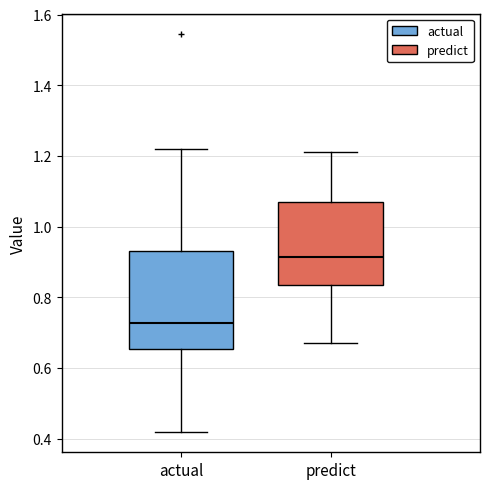

Comparing the boxes themselves (not the whiskers), which one is the tallest?

actual